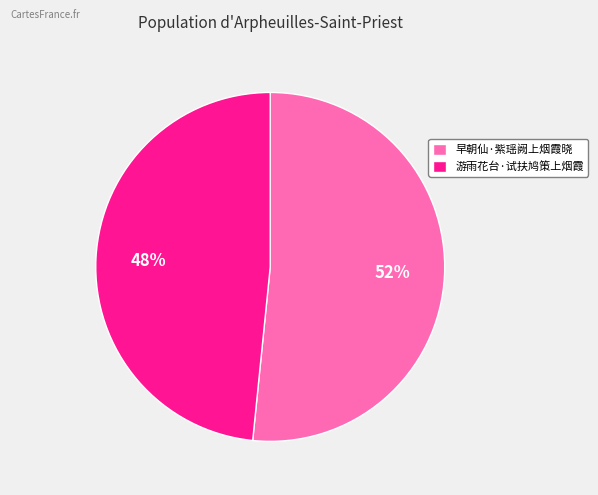

To the nearest percent, what is the average slice percentage?

50%